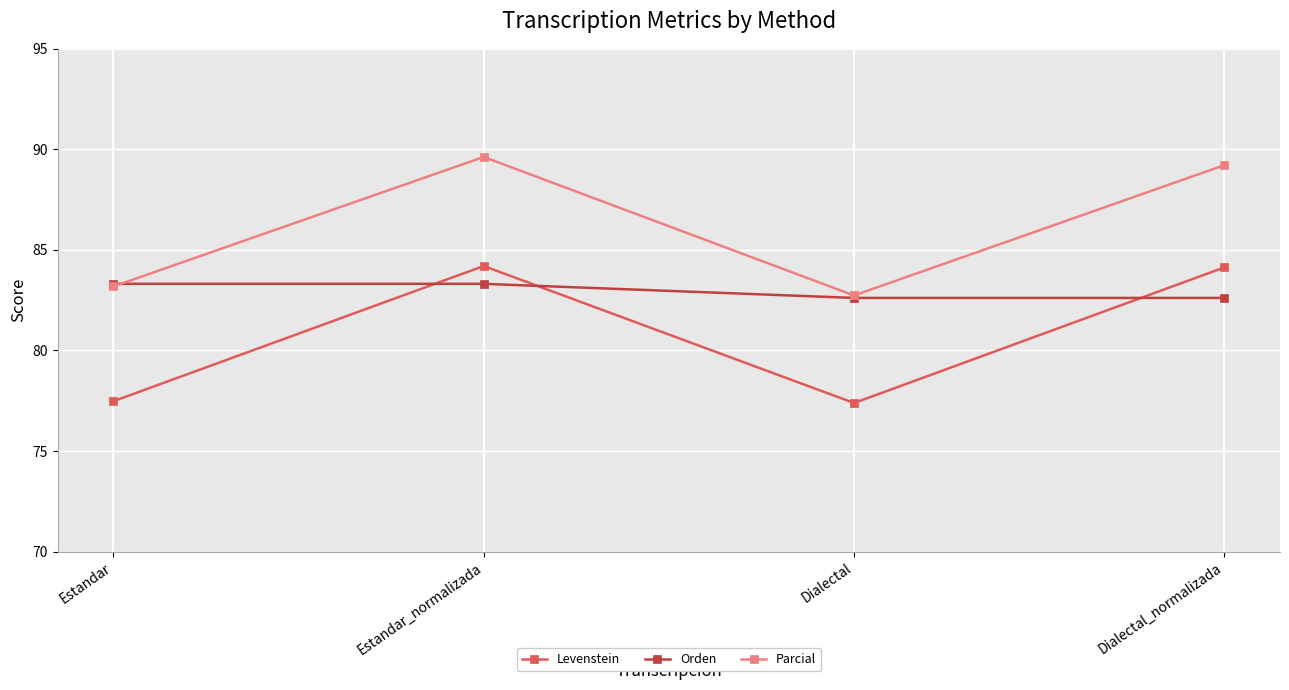

True or false: Parcial and Levenstein intersect in this chart.

False